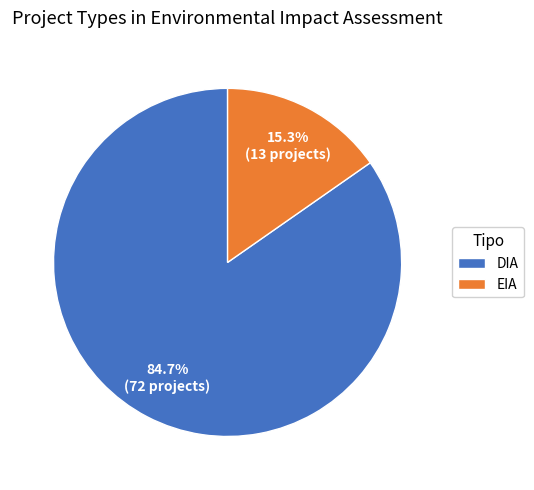

What portion of the pie excludes DIA?

15.3%